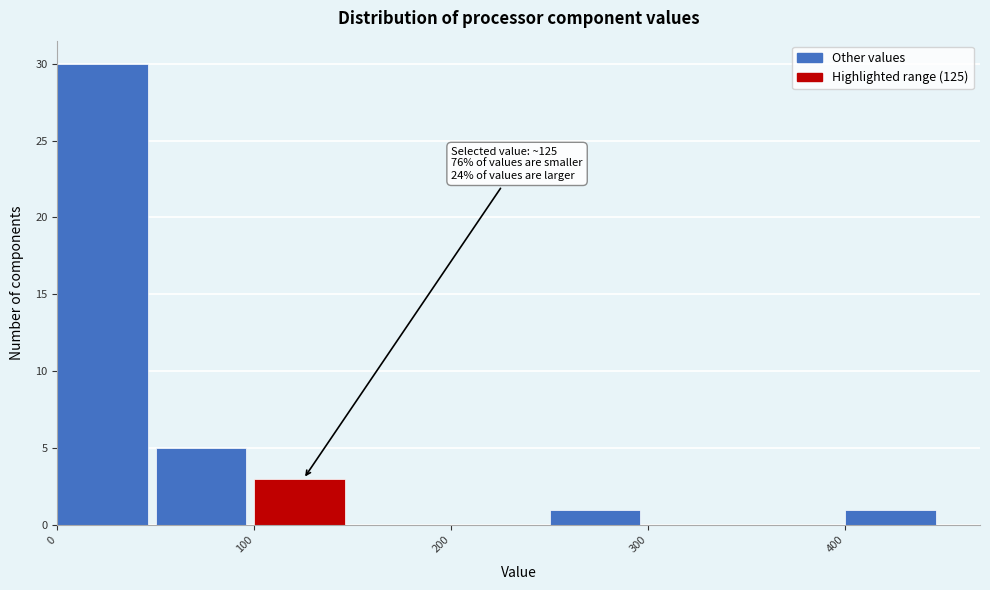

Over which range of the x-axis is the bar tallest?

0 to 50